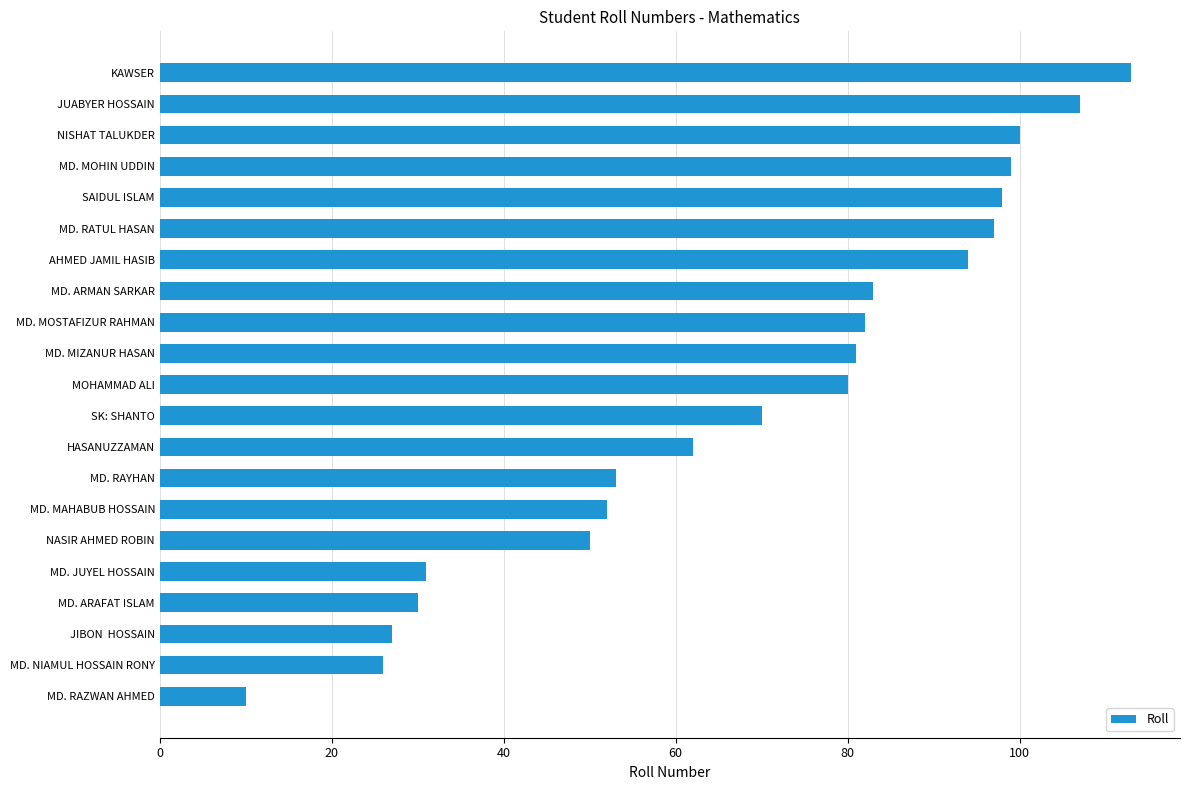

Which category has the highest value across all series?

KAWSER